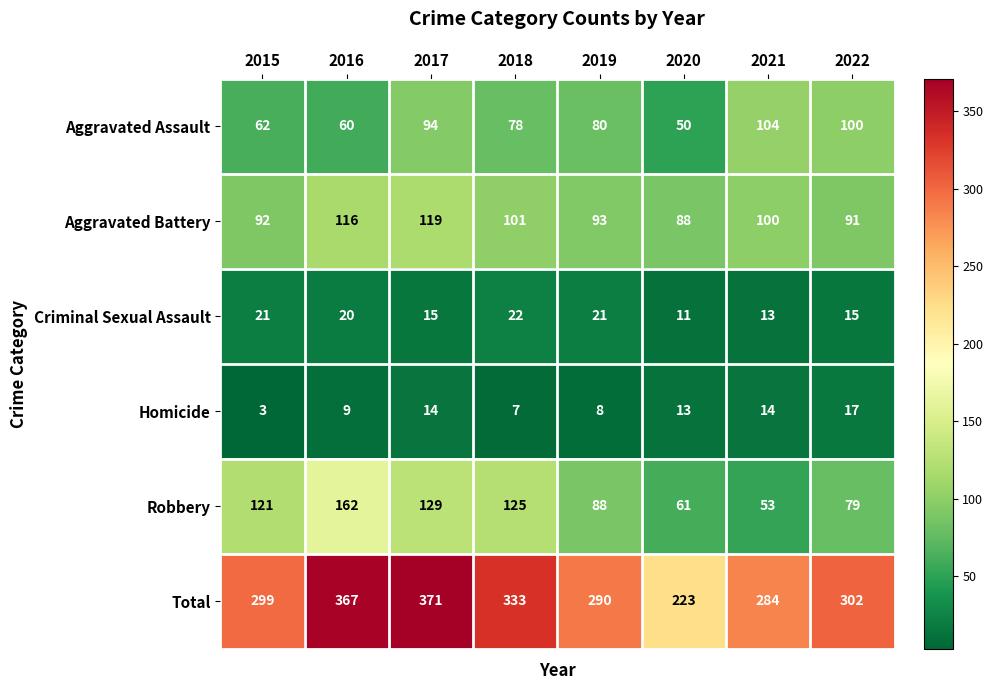

Which series has the largest total across all categories?

Total